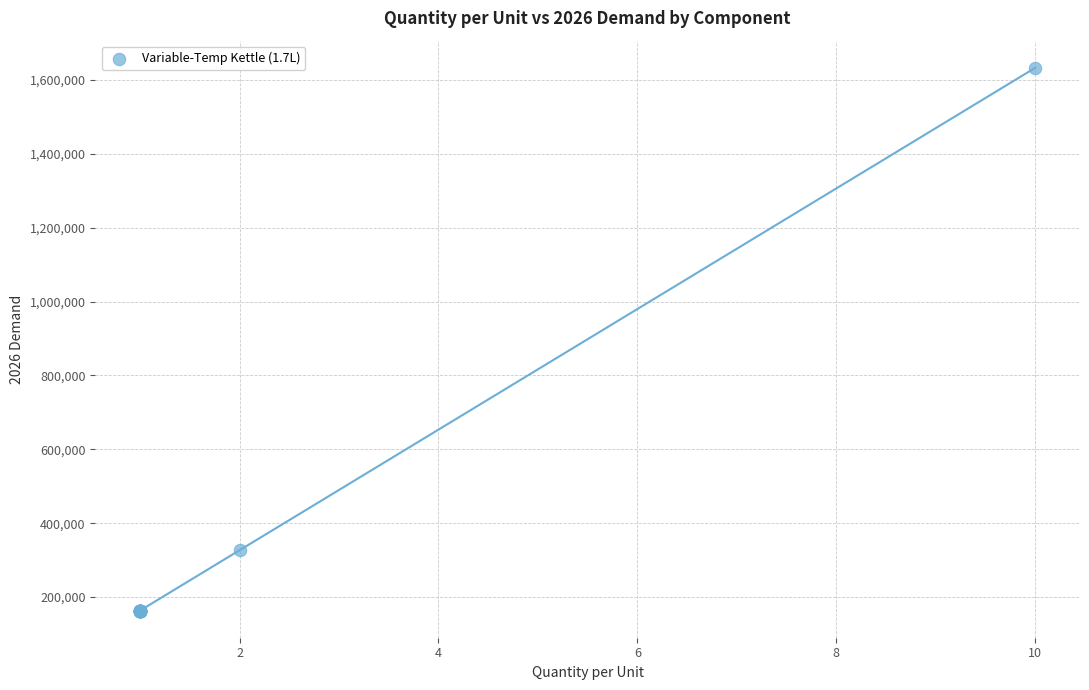

What Y value in the scatter plot is closest to 898056?

326566